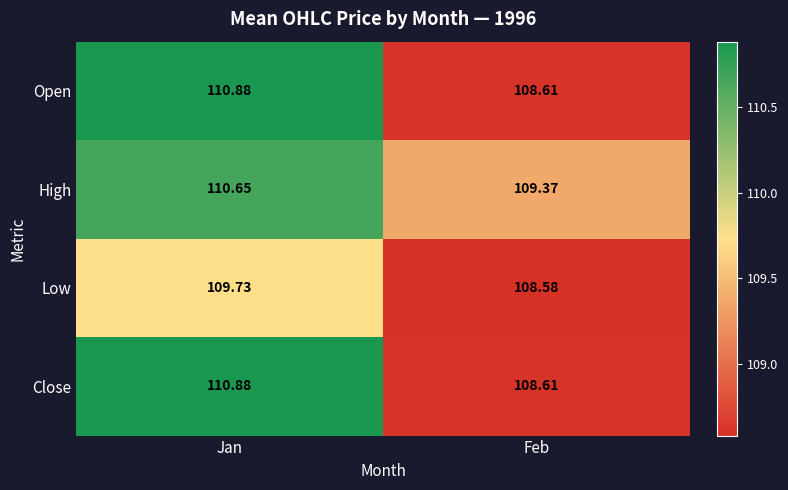

Where does the Open series first go above 110?

Jan